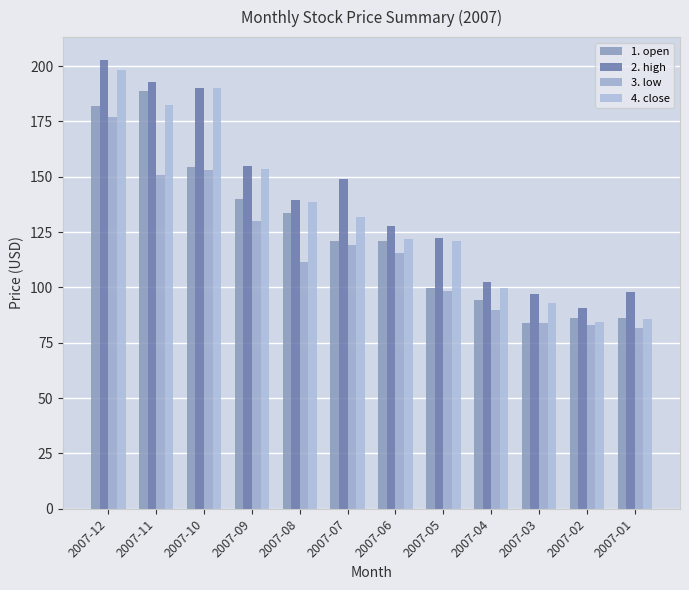

What is the smallest value displayed?

81.9